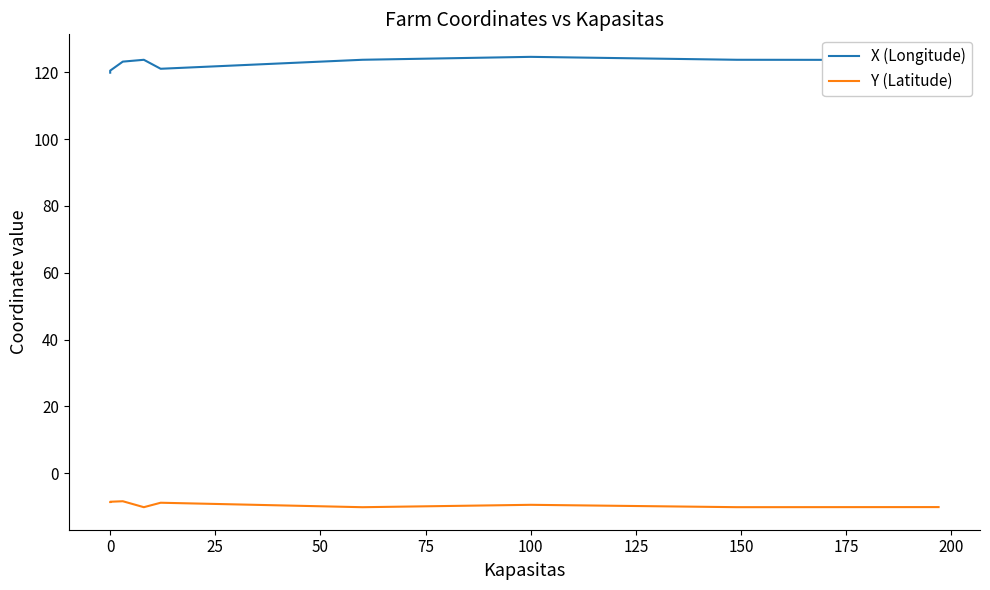

True or false: Y (Latitude) has more than 2 interior local peaks.

True